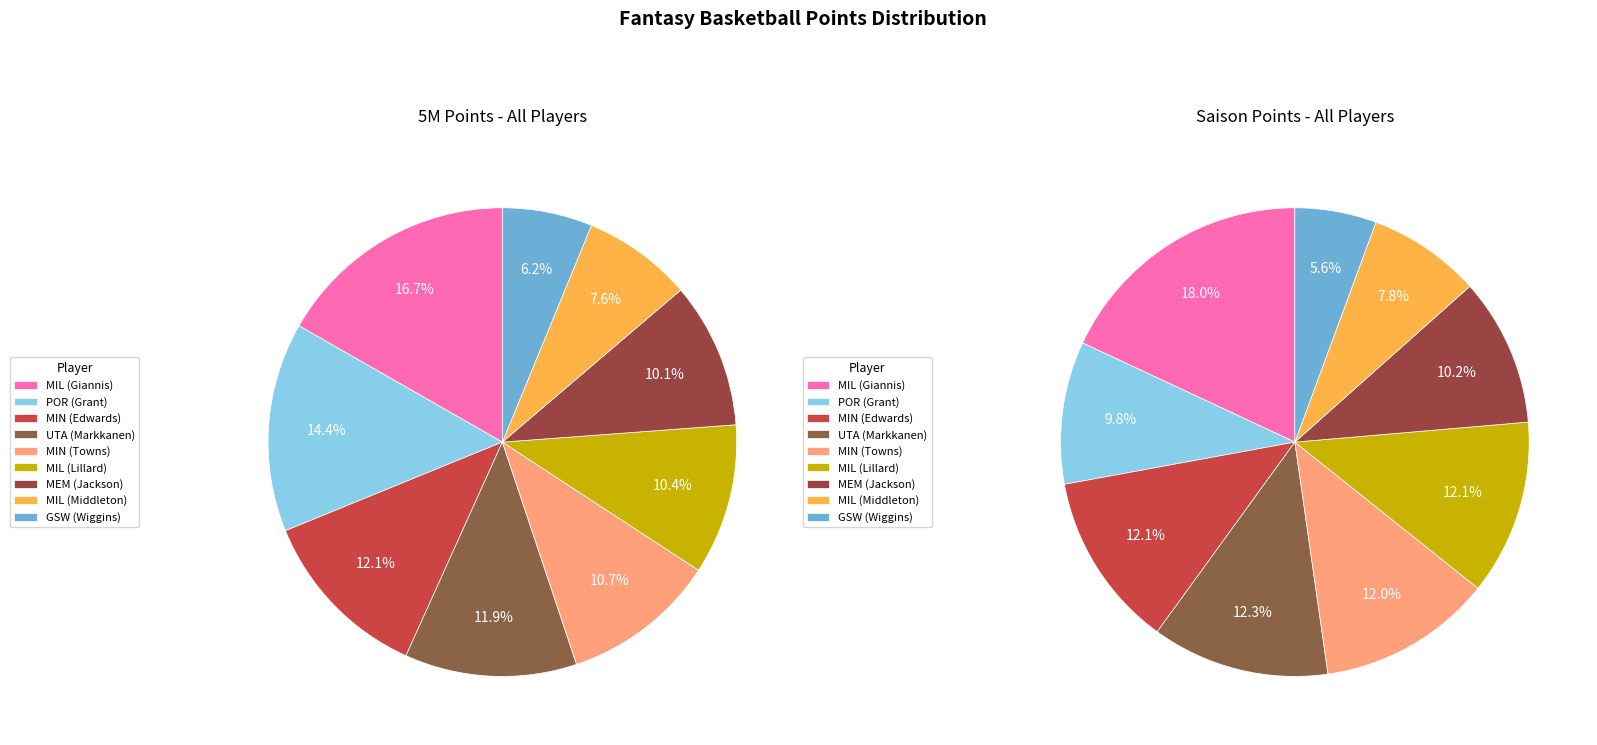

How many slices are in this pie chart?

9